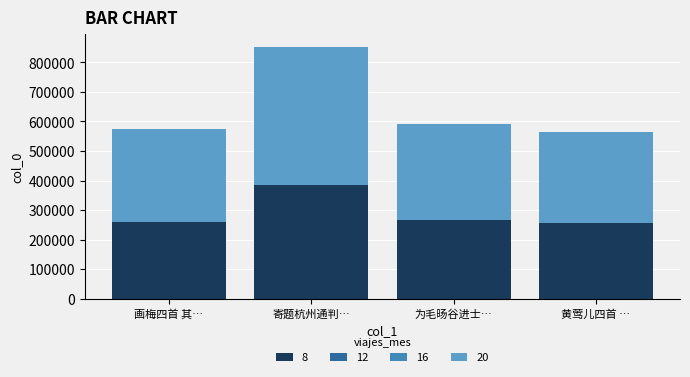

At which category is the sum across all series the highest?

寄题杭州通判…